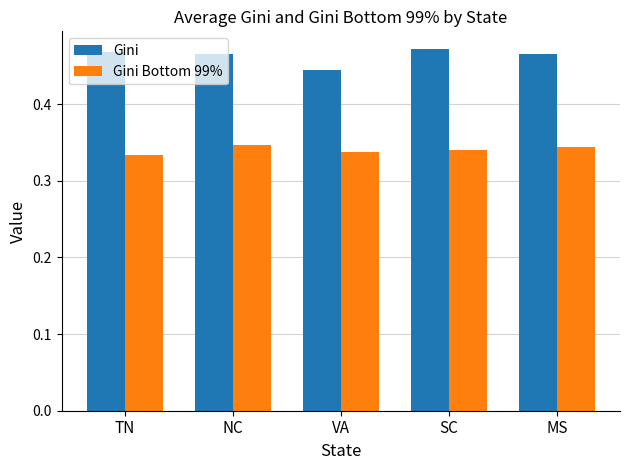

What is the sum of all Gini Bottom 99% values?

1.7